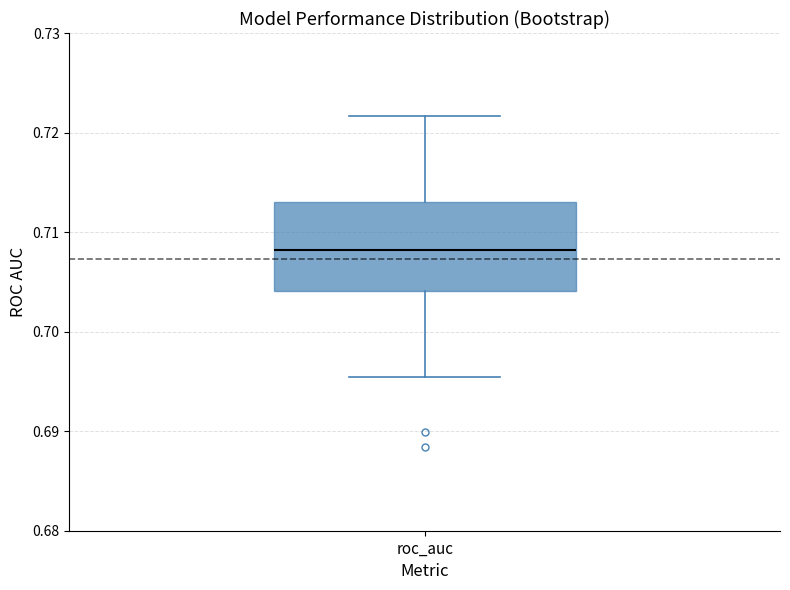

Transcribe this box plot: give where the median line is, the range the box spans, and where the two whiskers end, as read against the y-axis. The values are not printed on the chart, so give them approximately, as read against the axis.

median 0.708, box 0.704 to 0.713, whiskers 0.695 to 0.722